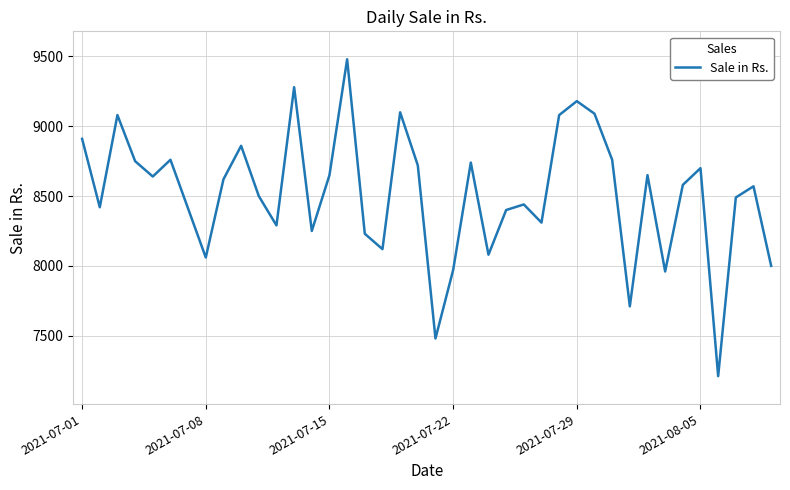

What is the maximum value shown in the chart?

9480